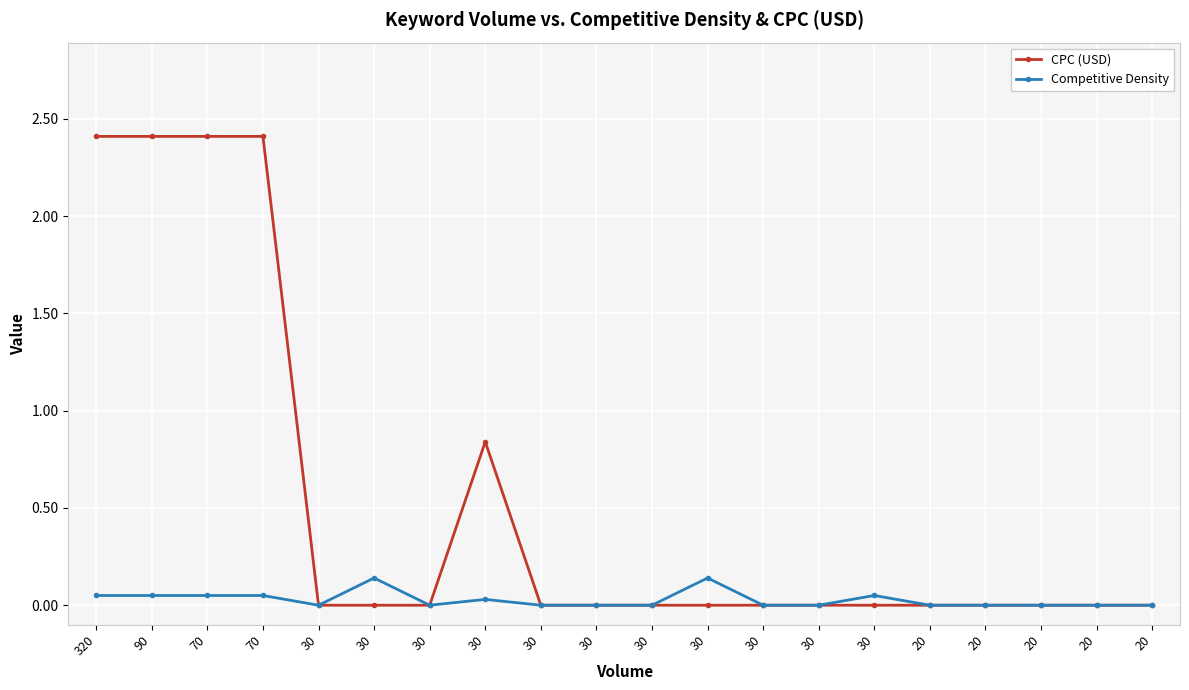

What is the sum of the Competitive Density values at 30 and 30?

0.2